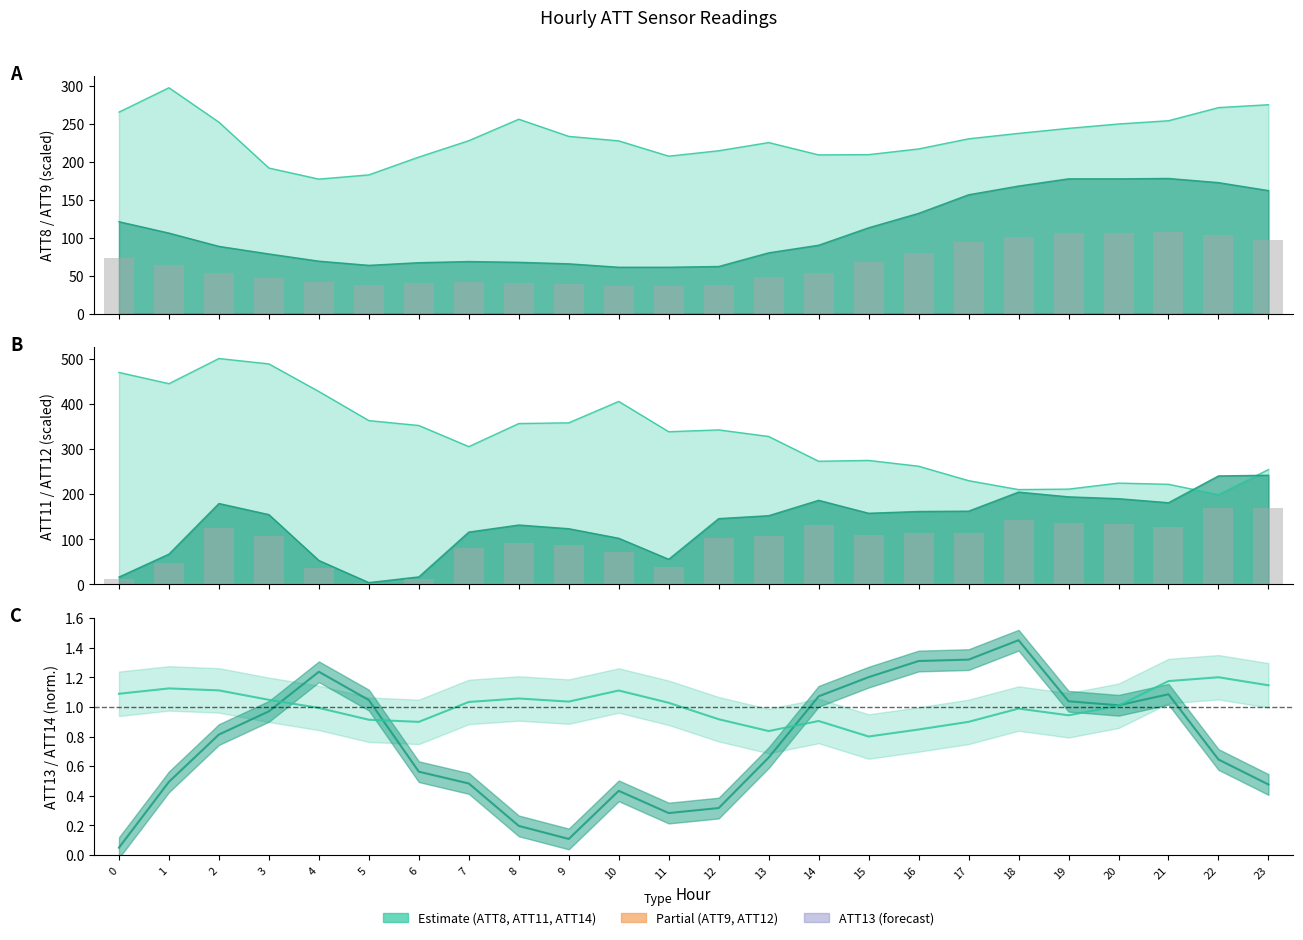

Between 19 and 23, which series saw the biggest shift?

ATT12 bar